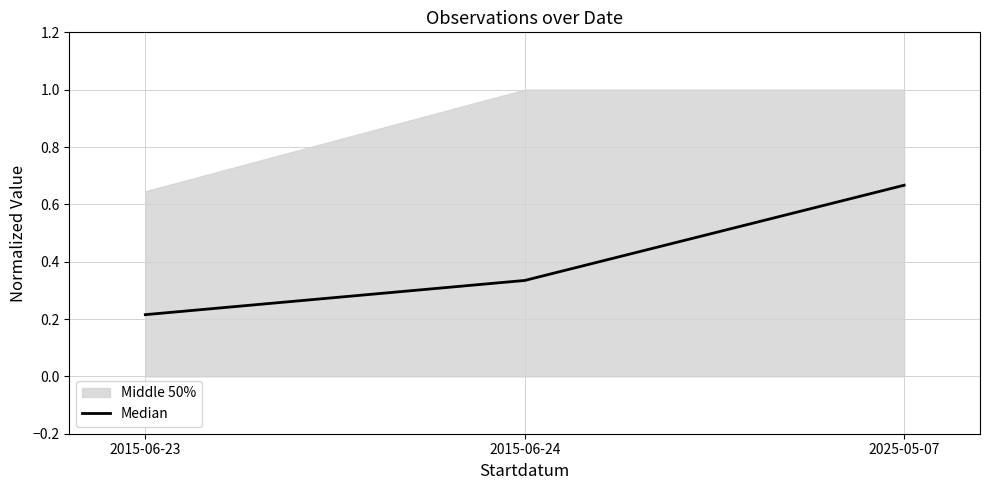

What is the difference between the maximum and second lowest values?

0.3